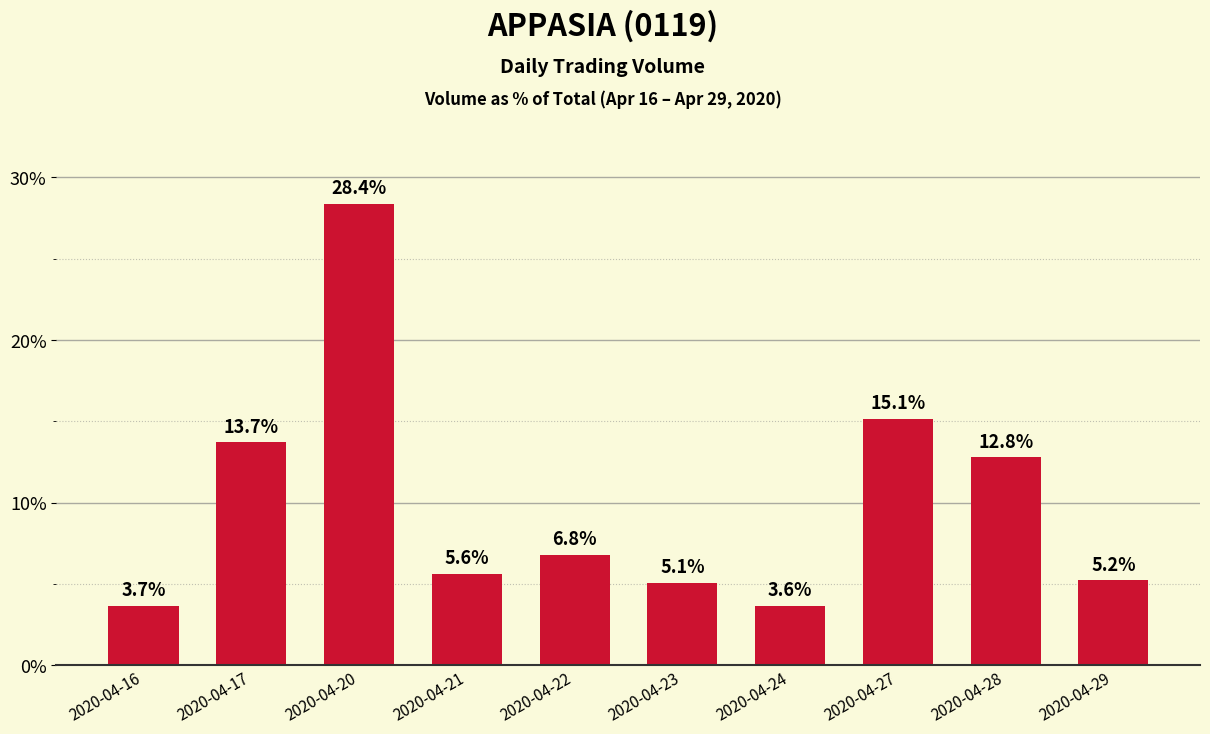

At which label is the value closest to 16?

2020-04-27